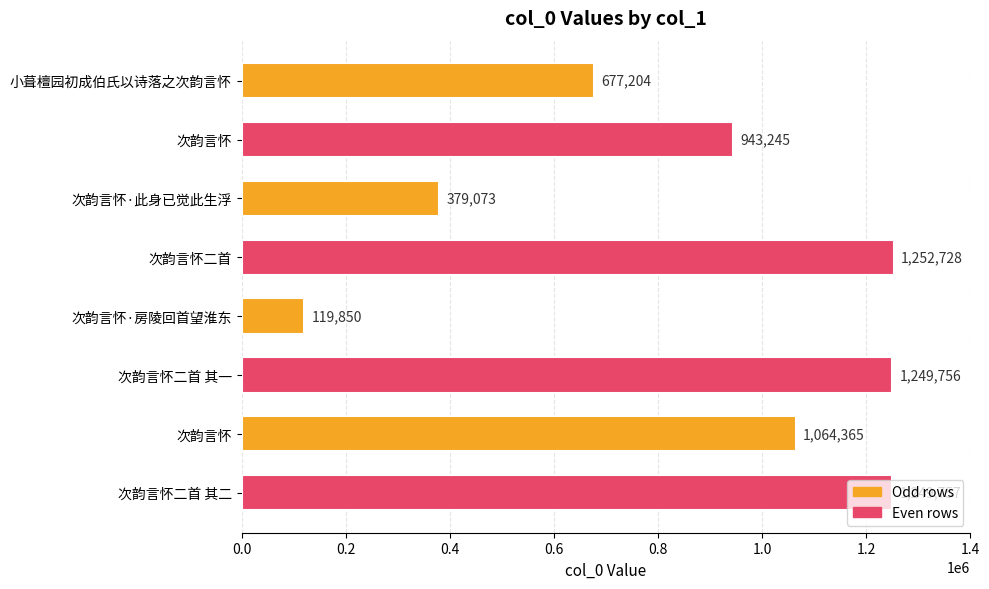

Does the chart contain any negative values?

No